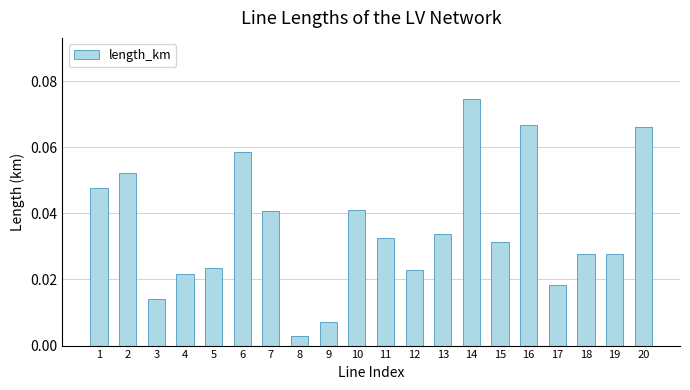

At which category does the chart reach its peak across all series?

14